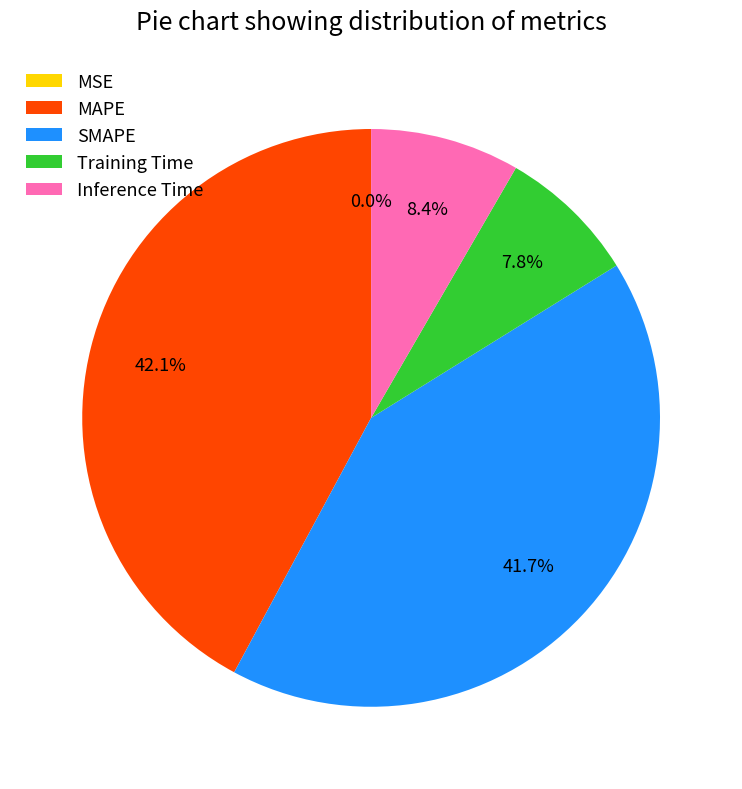

To the nearest percent, what is the average slice percentage?

20%